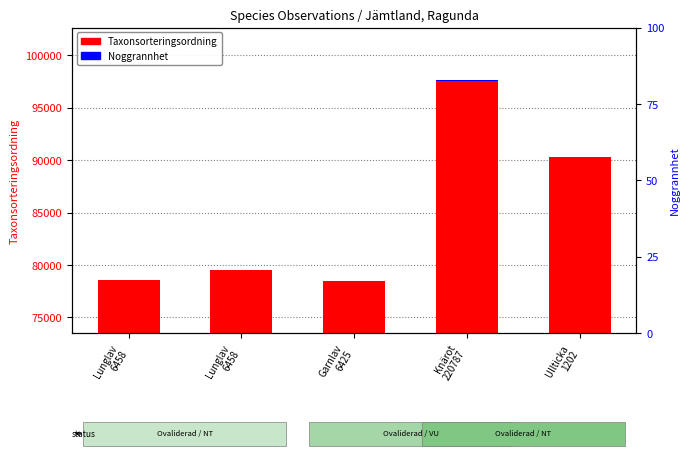

What is the label of the 2nd bar from the right?

Knärot
220787